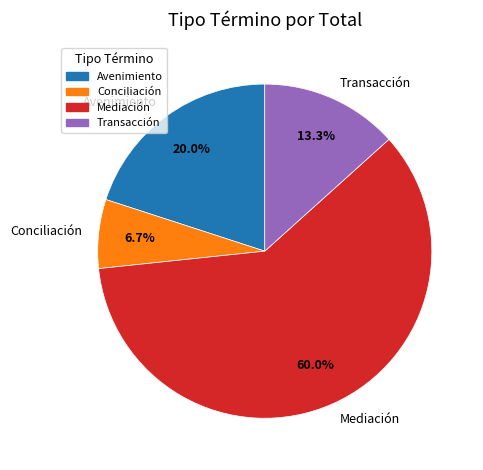

To the nearest percent, what portion does Conciliación represent?

7%